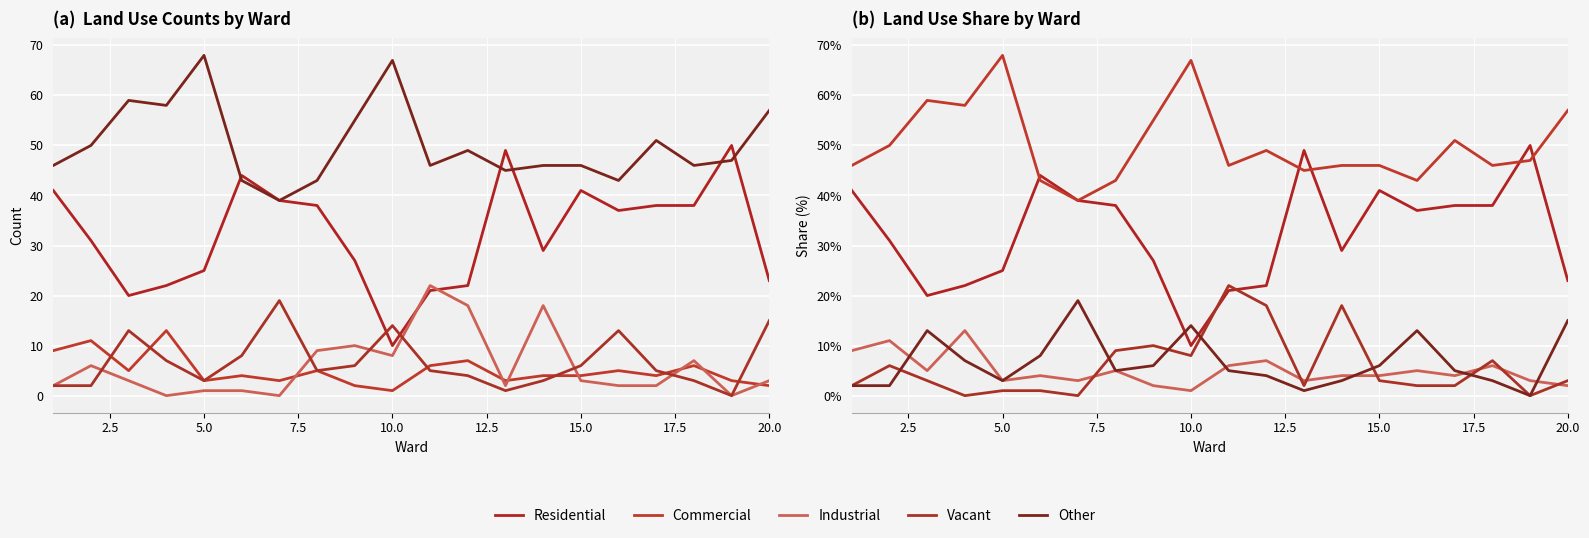

Which series has the largest total across all categories?

Other